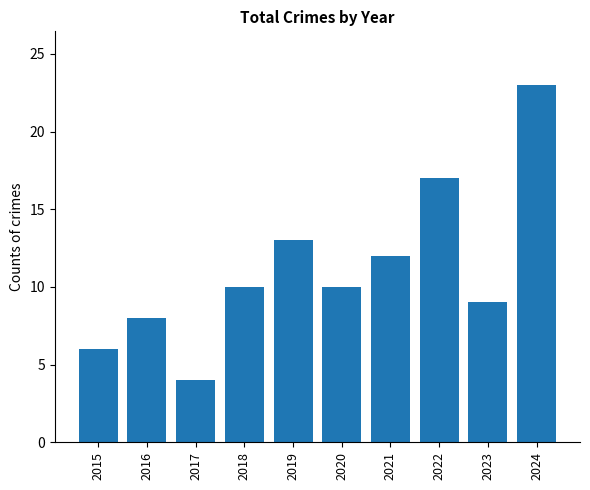

Count the number of categories in the chart.

10